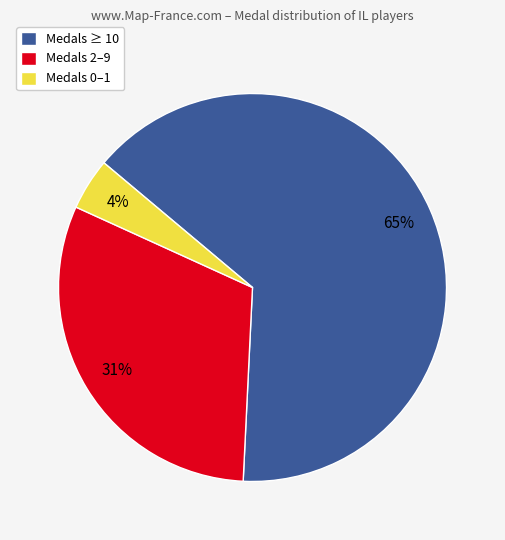

Which has a higher value, Medals 0–1 or Medals 2–9?

Medals 2–9